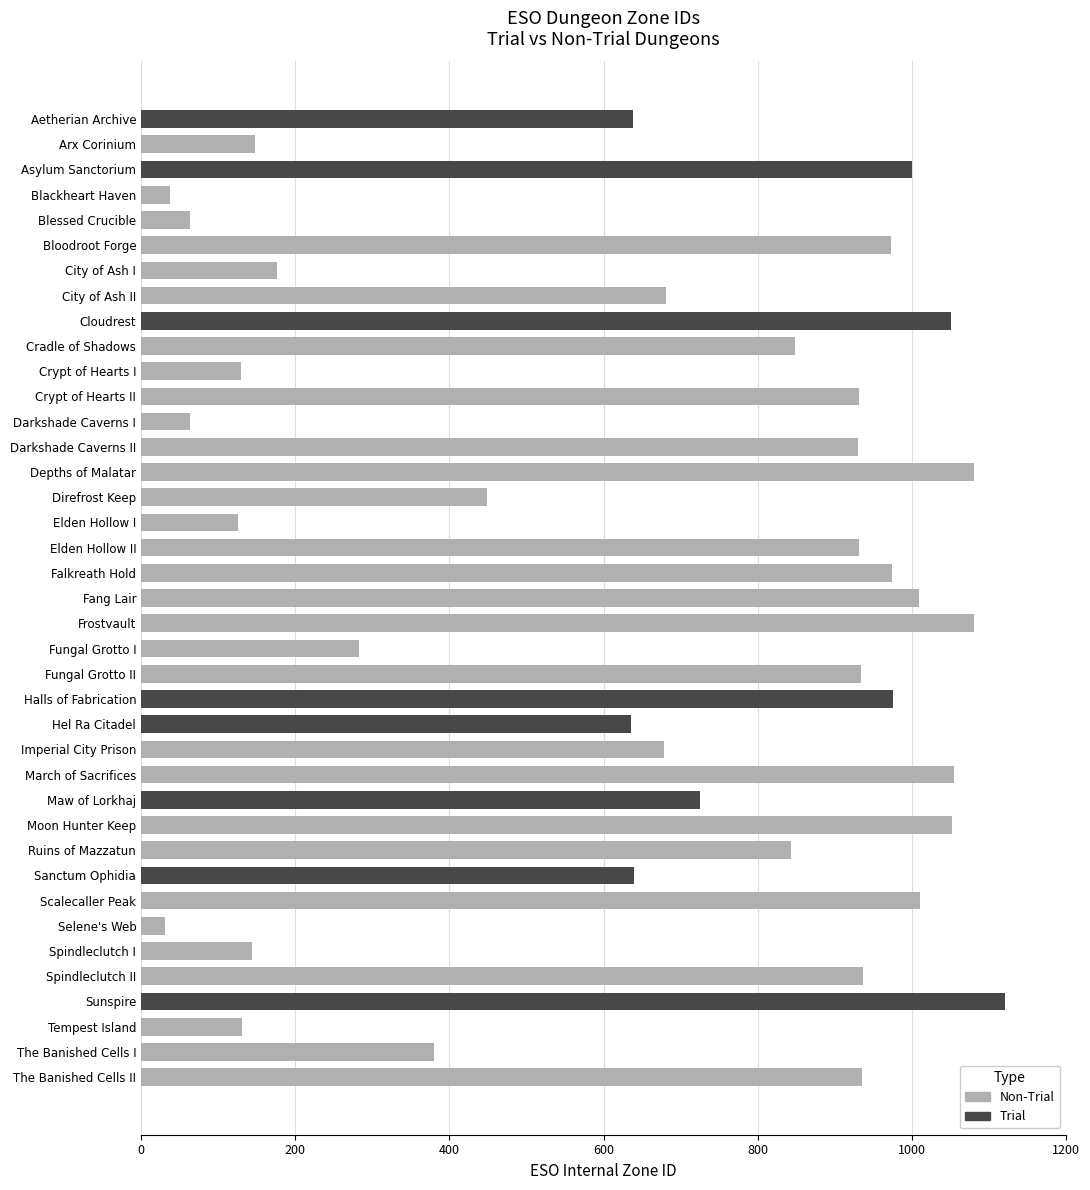

What is the average value?

662